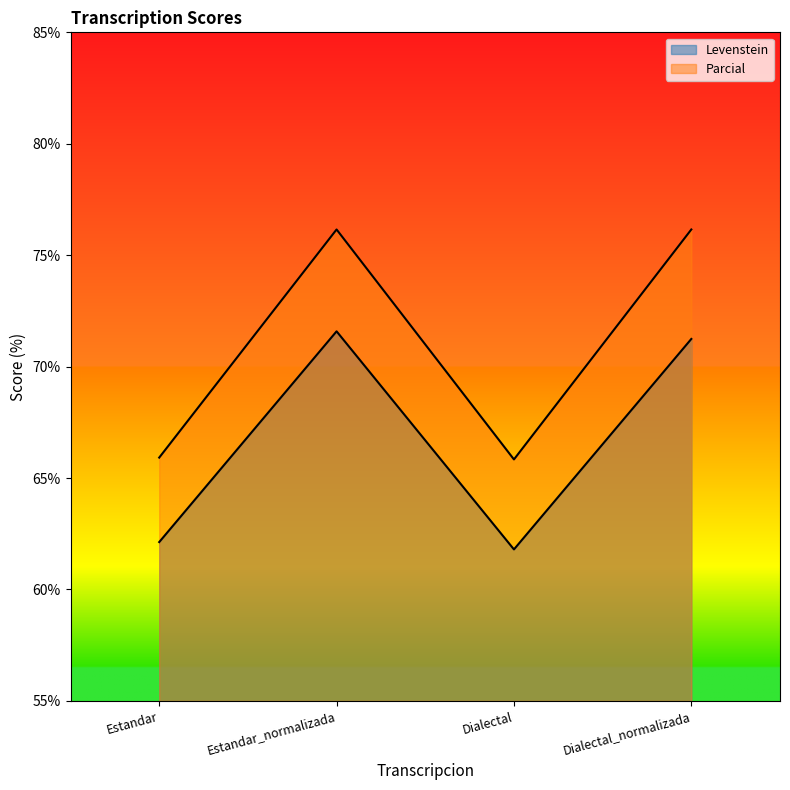

How many data points in Parcial are less than 76?

2